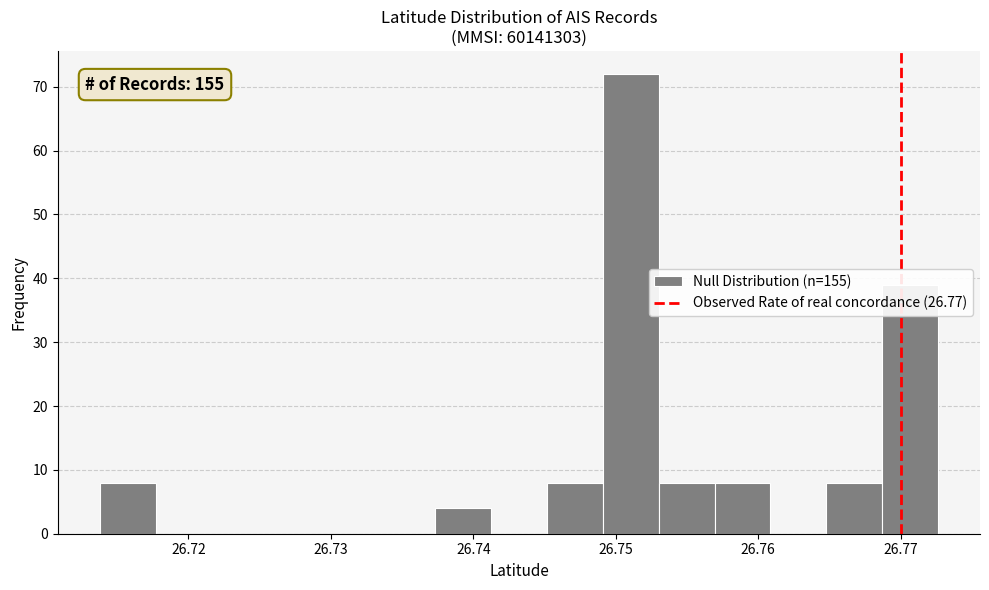

Read against the x-axis, roughly where is the centre of the tallest bar?

26.751